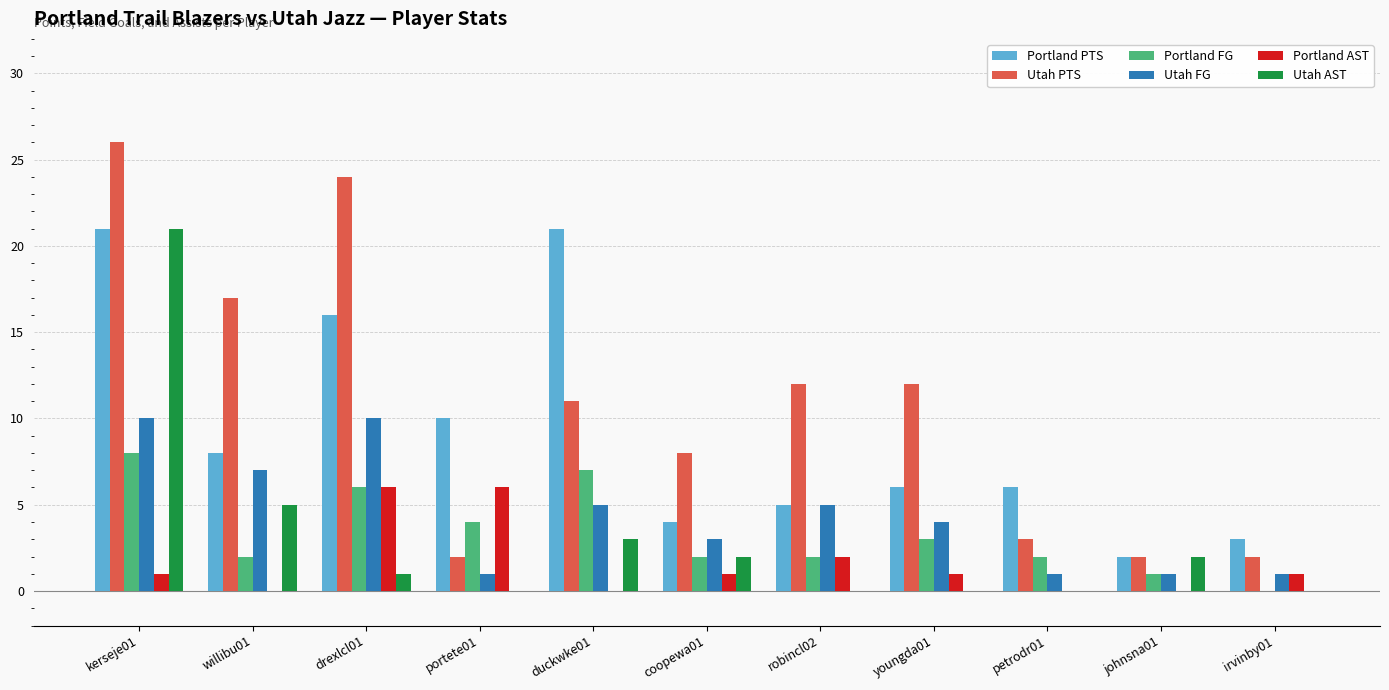

Count the number of data series in this chart.

6